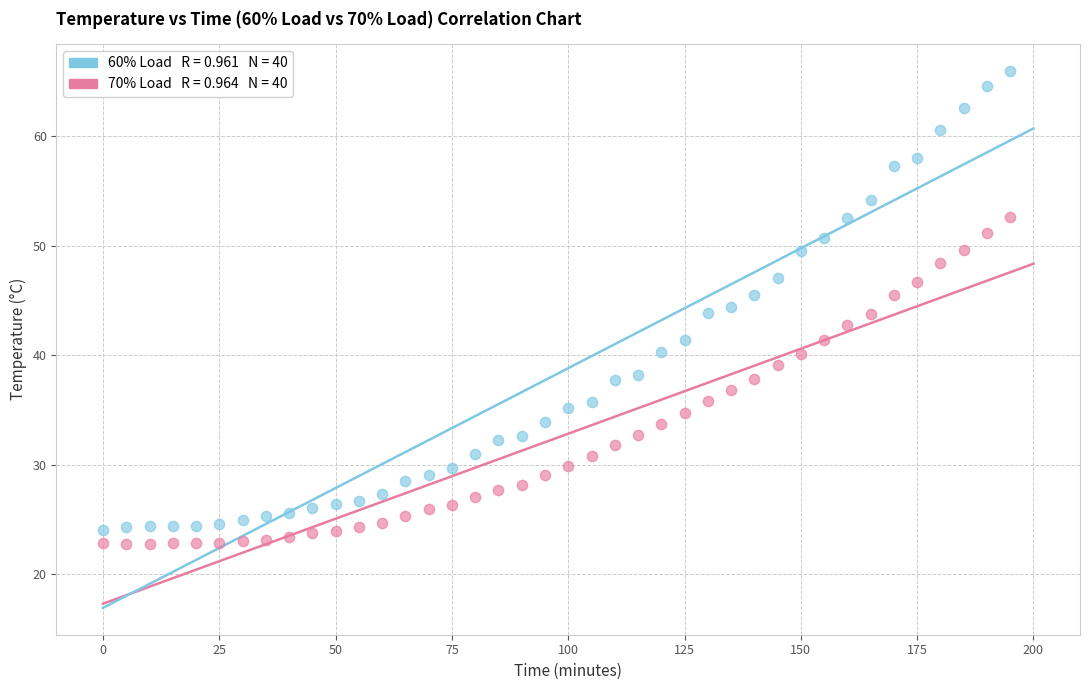

Across all data points, what is the range of Y values (max minus min)?

43.3